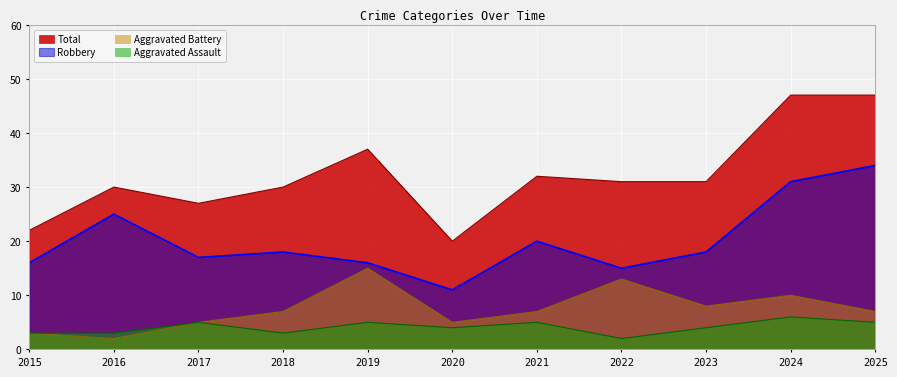

Is the value of Robbery at 2017 greater than the value of Aggravated Assault at 2023?

Yes